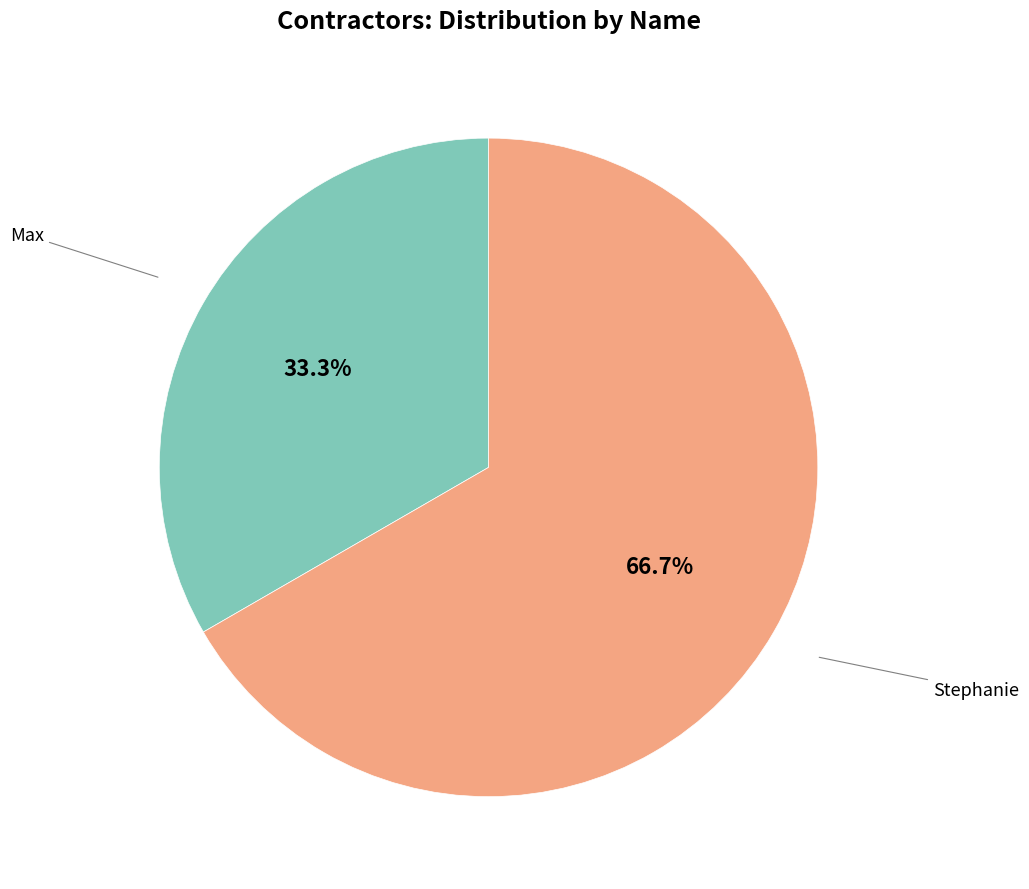

To the nearest percent, what is the combined percentage of Max and Stephanie?

100%